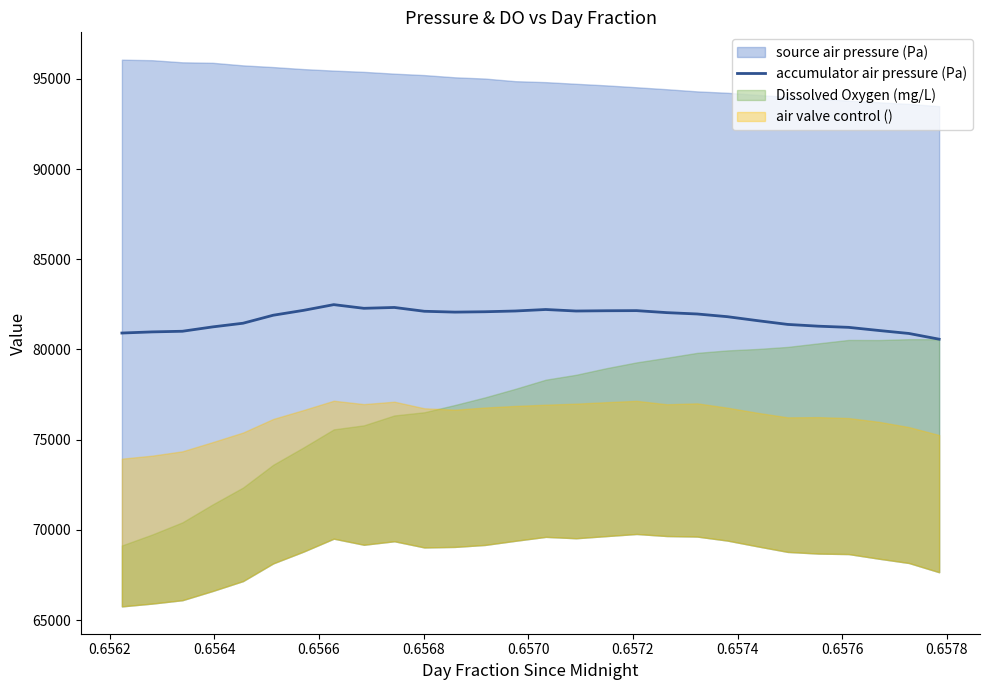

What is the difference between the maximum and second lowest values?

1597.3